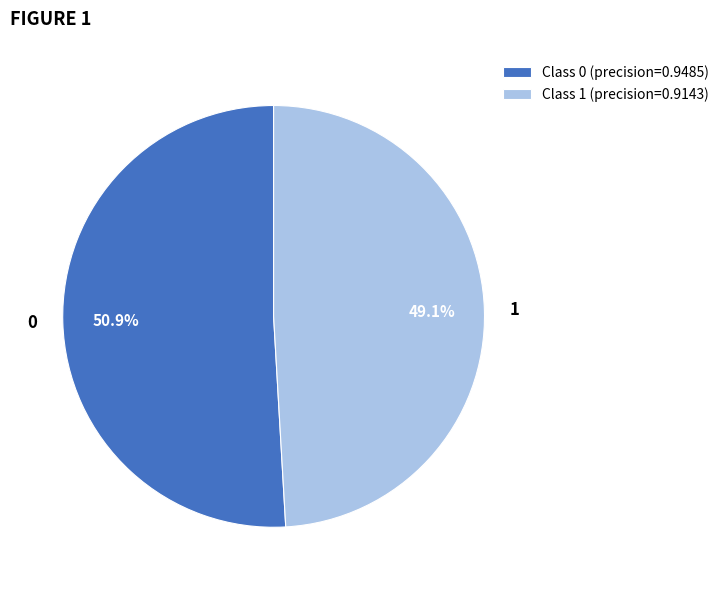

Count the number of slices in the pie.

2